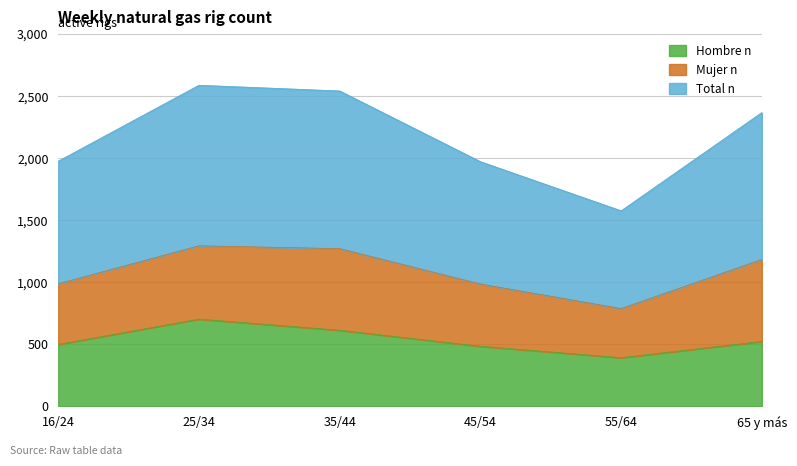

At which label does Hombre n reach its minimum?

55/64